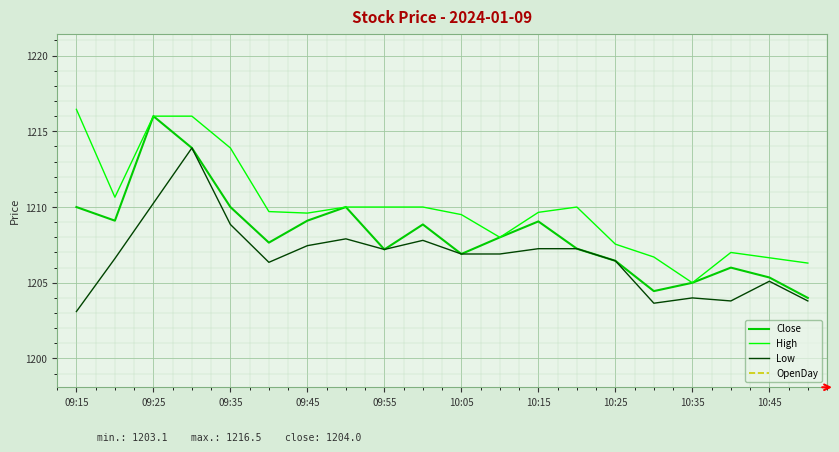

Reading right to left, list all the values displayed in this chart.

Close: 1204.0	1205.3	1206.0	1205.0	1204.5	1206.5	1207.2	1209.0	1208.0	1206.9	1208.8	1207.2	1210.0	1209.1	1207.7	1210.0	1213.9	1216.0	1209.1	1210.0
High: 1206.3	1206.7	1207.0	1205.0	1206.7	1207.5	1210.0	1209.7	1208.0	1209.5	1210.0	1210.0	1210.0	1209.6	1209.7	1213.9	1216.0	1216.0	1210.7	1216.5
Low: 1203.8	1205.1	1203.8	1204.0	1203.7	1206.5	1207.2	1207.2	1206.9	1206.9	1207.8	1207.2	1207.9	1207.5	1206.3	1208.8	1213.9	1210.2	1206.6	1203.1
OpenDay: 1188.4	1188.4	1188.4	1188.4	1188.4	1188.4	1188.4	1188.4	1188.4	1188.4	1188.4	1188.4	1188.4	1188.4	1188.4	1188.4	1188.4	1188.4	1188.4	1188.4